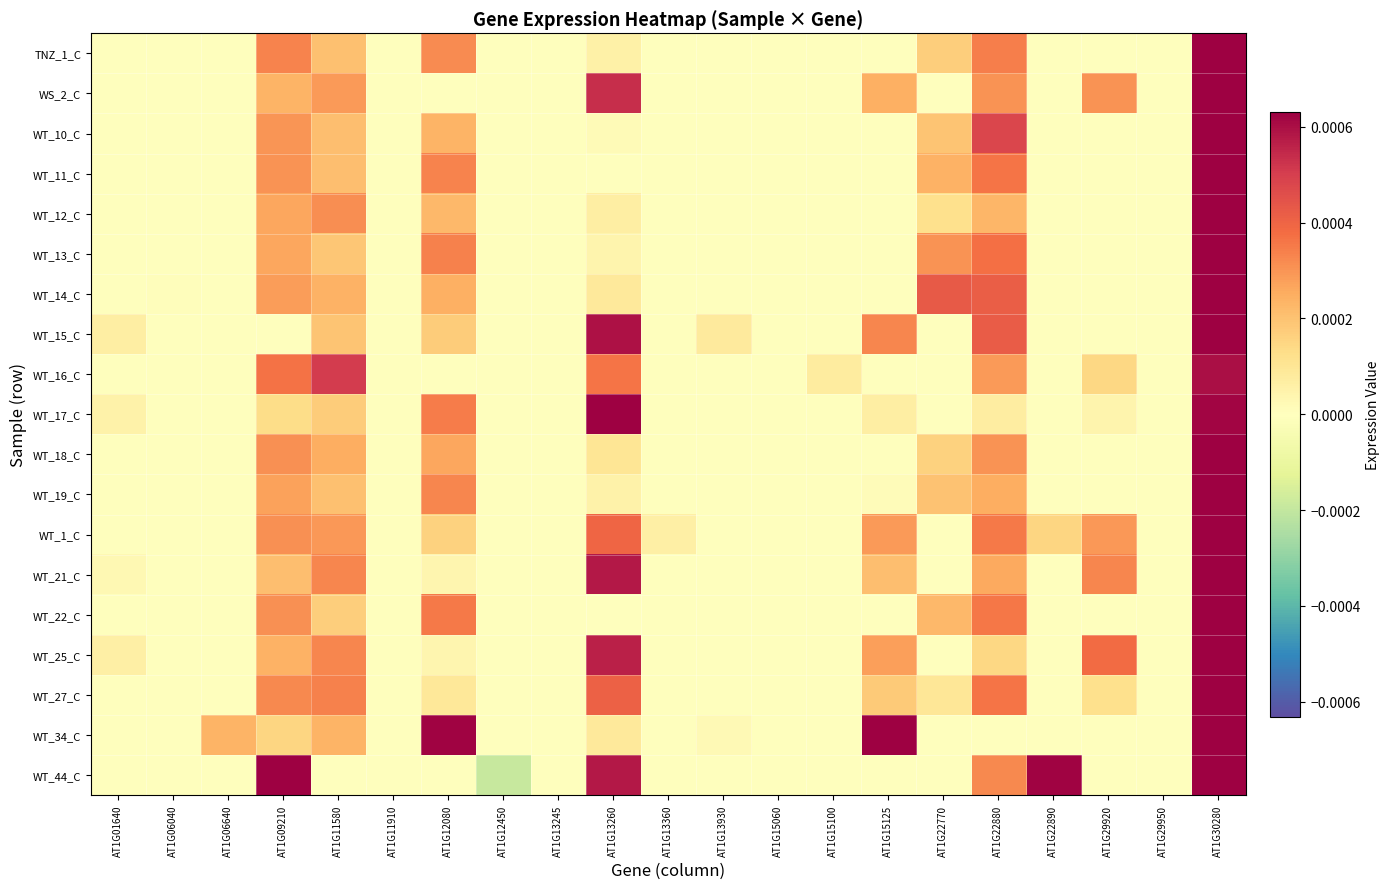

Between AT1G12080 and AT1G29950, which is larger?

AT1G12080